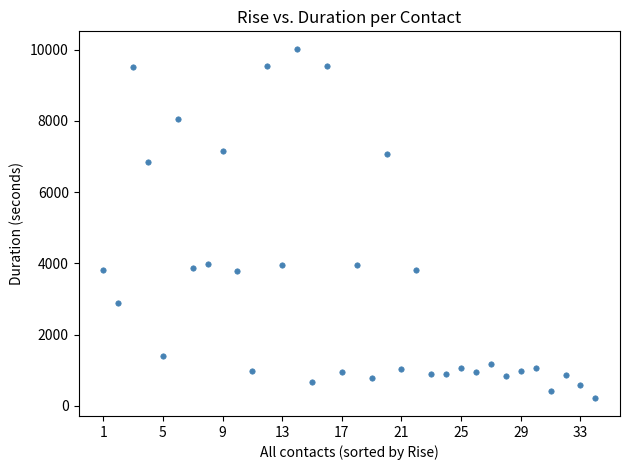

What is the range of Y values (max minus min)?

9819.4